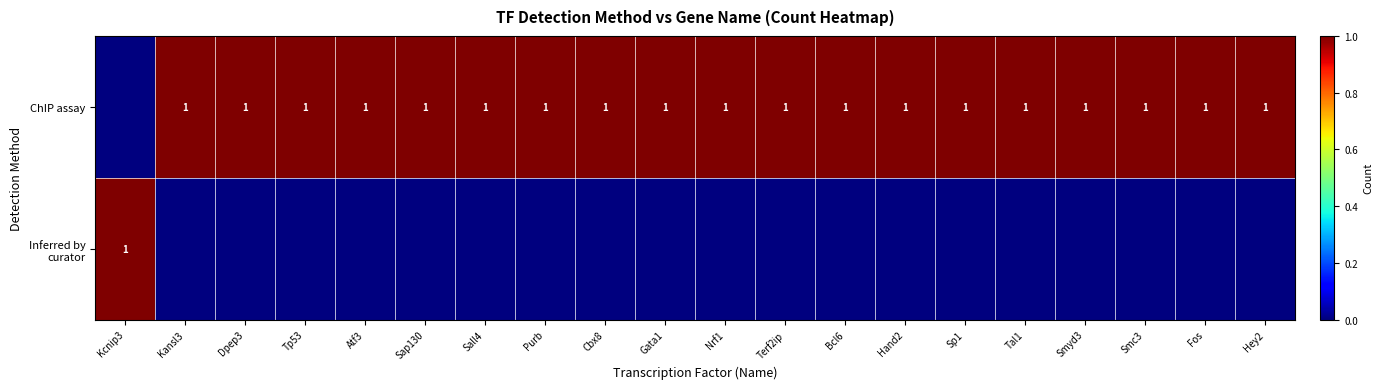

What is the total value across all series at Fos?

1